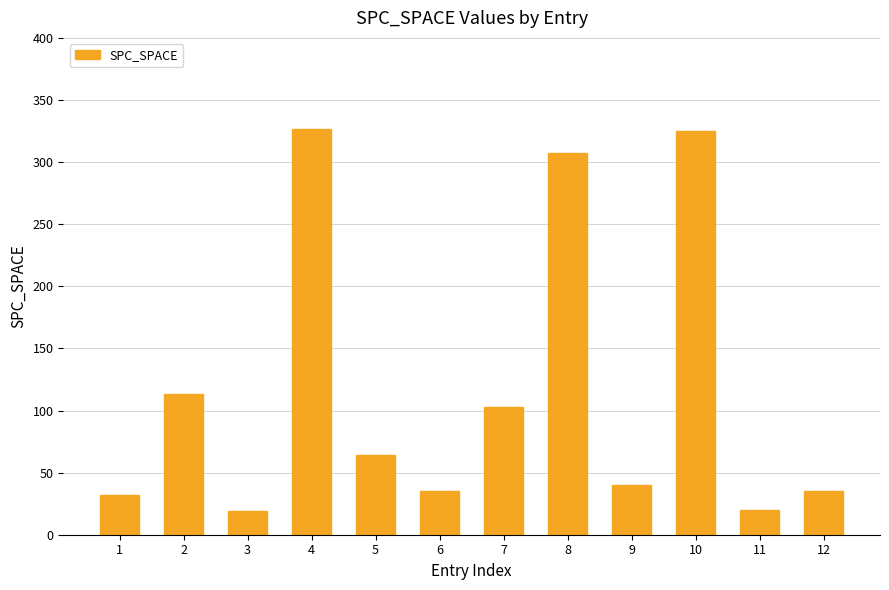

What is the difference between the values at 12 and 8?

272